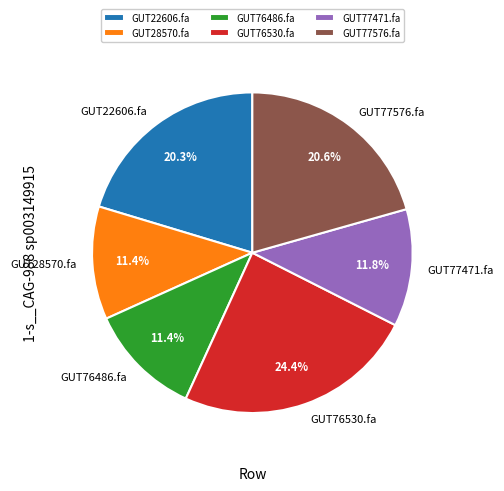

To the nearest percent, what is the difference between the largest and smallest slice percentages?

13%